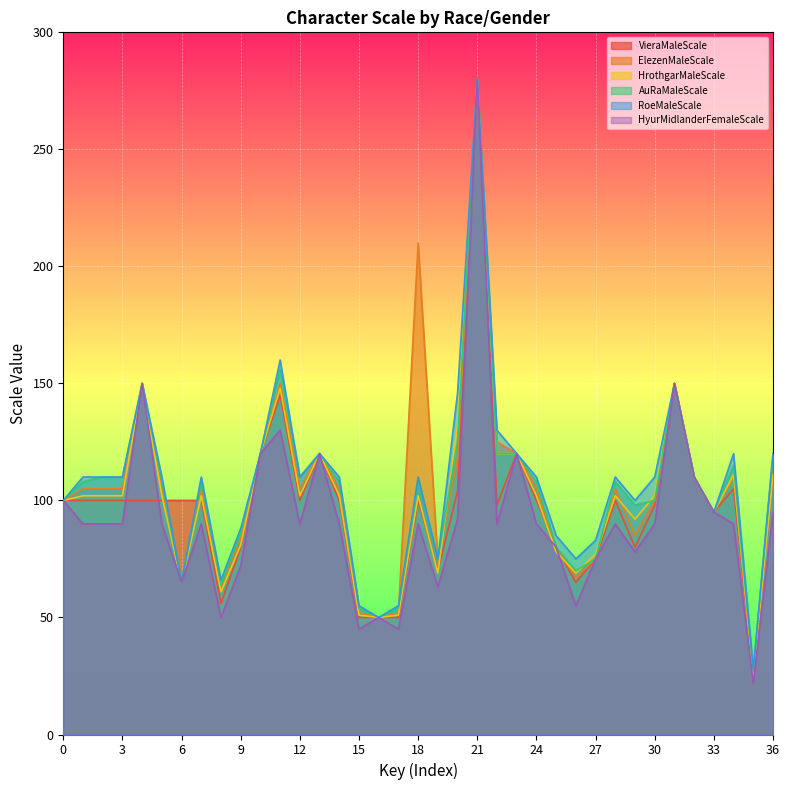

List the labels in order of ElezenMaleScale value, smallest first.

35, 16, 15, 17, 8, 6, 26, 19, 27, 25, 9, 29, 33, 0, 30, 1, 2, 3, 5, 7, 12, 14, 24, 28, 32, 34, 36, 20, 10, 13, 23, 22, 4, 11, 31, 18, 21